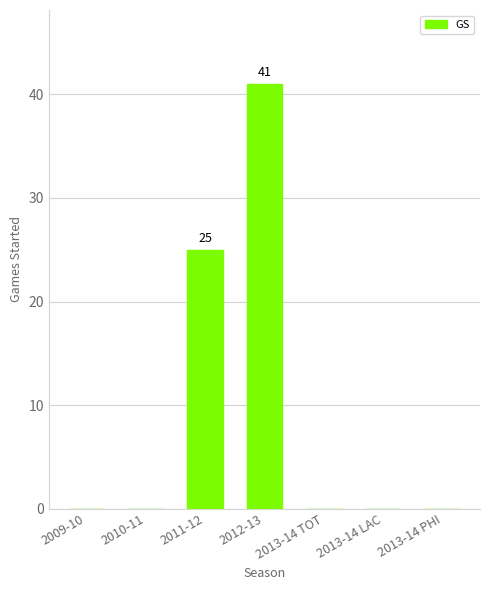

What is the sum of all values?

66